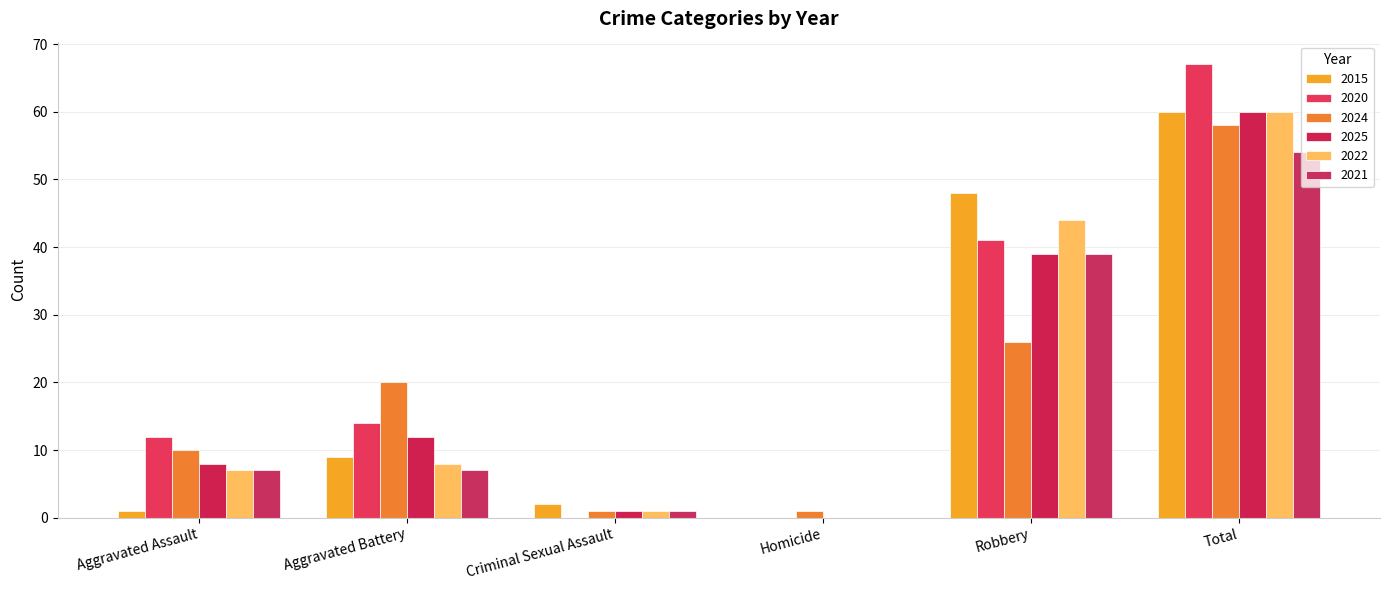

Count the number of categories in the chart.

6